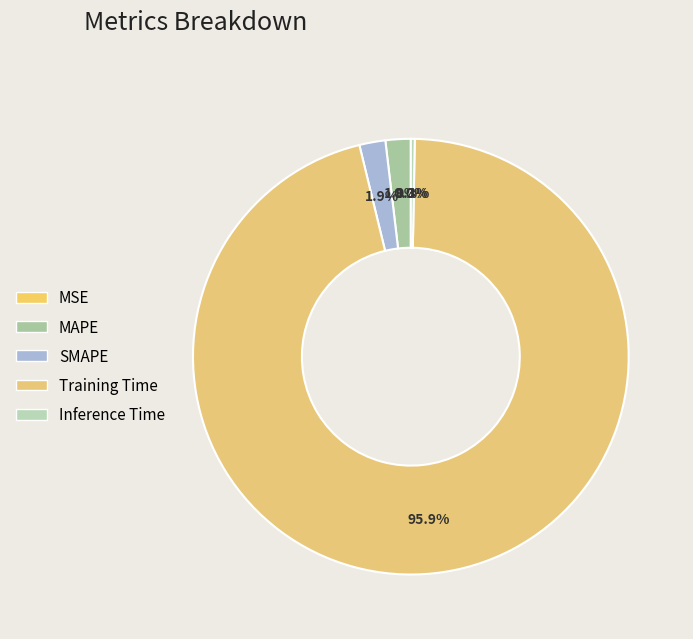

Is MSE the majority of the pie?

No